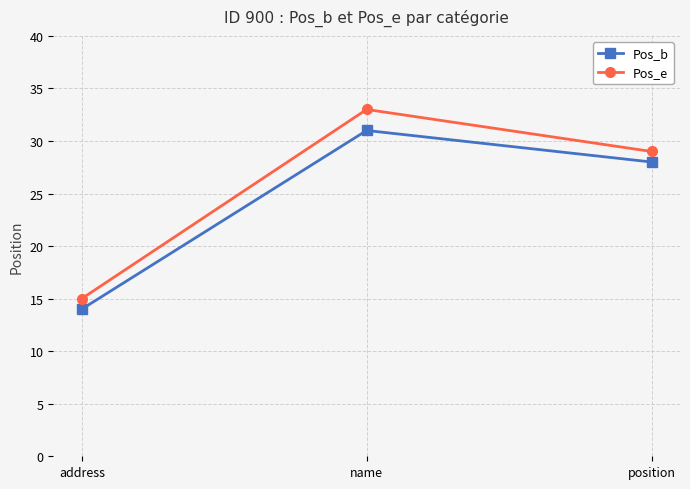

What position from the right is address?

3